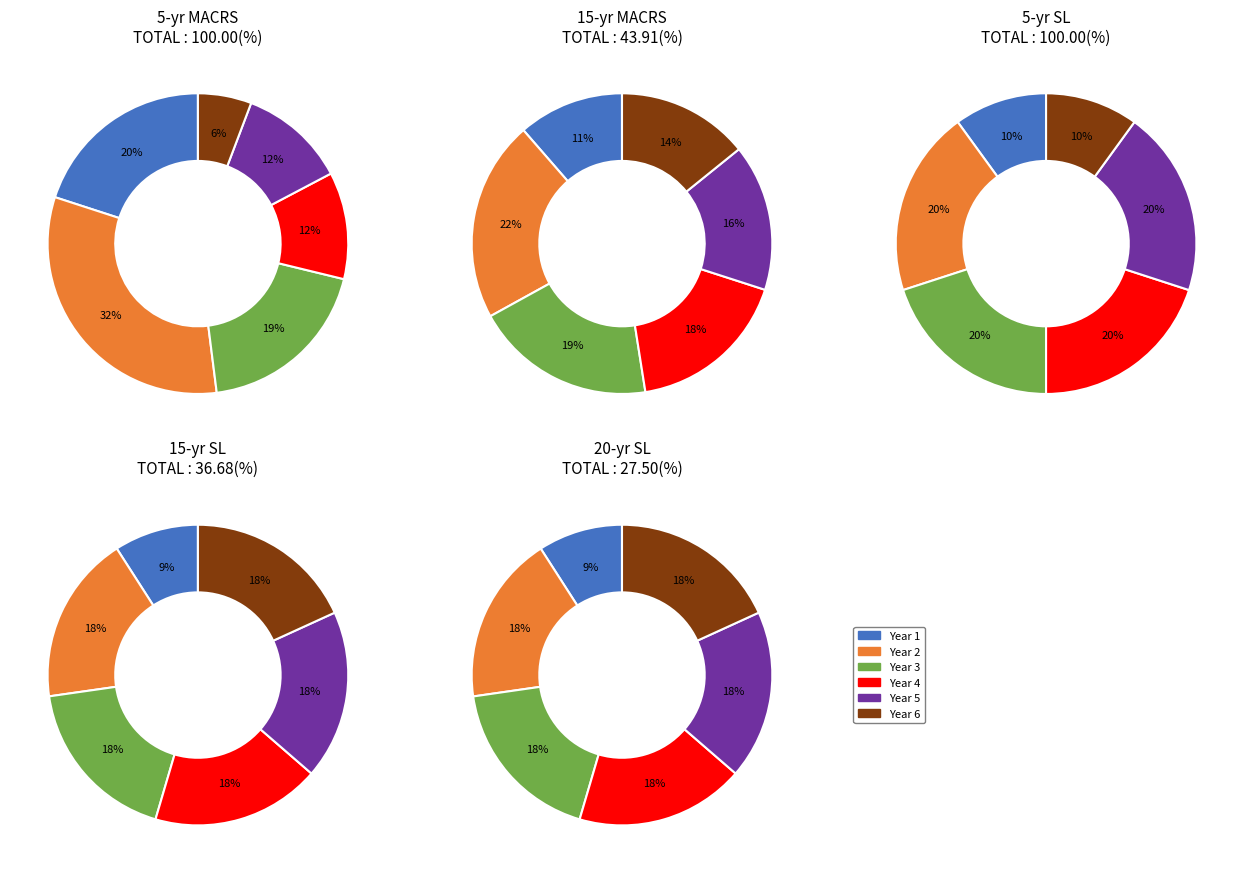

What percentage is the Year 6 slice, to the nearest percent?

18%